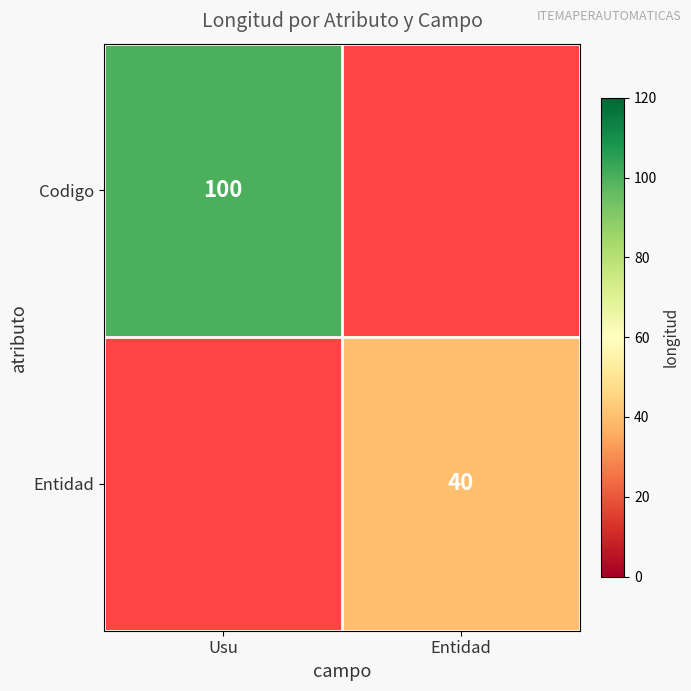

Is the value of Codigo at Usu greater than the value of Entidad at Entidad?

Yes